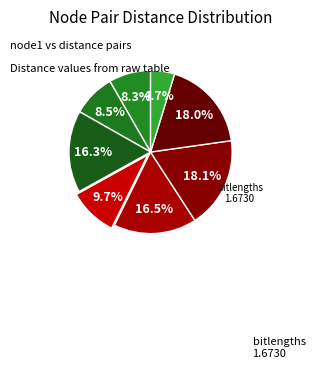

How many slices are in this pie chart?

8